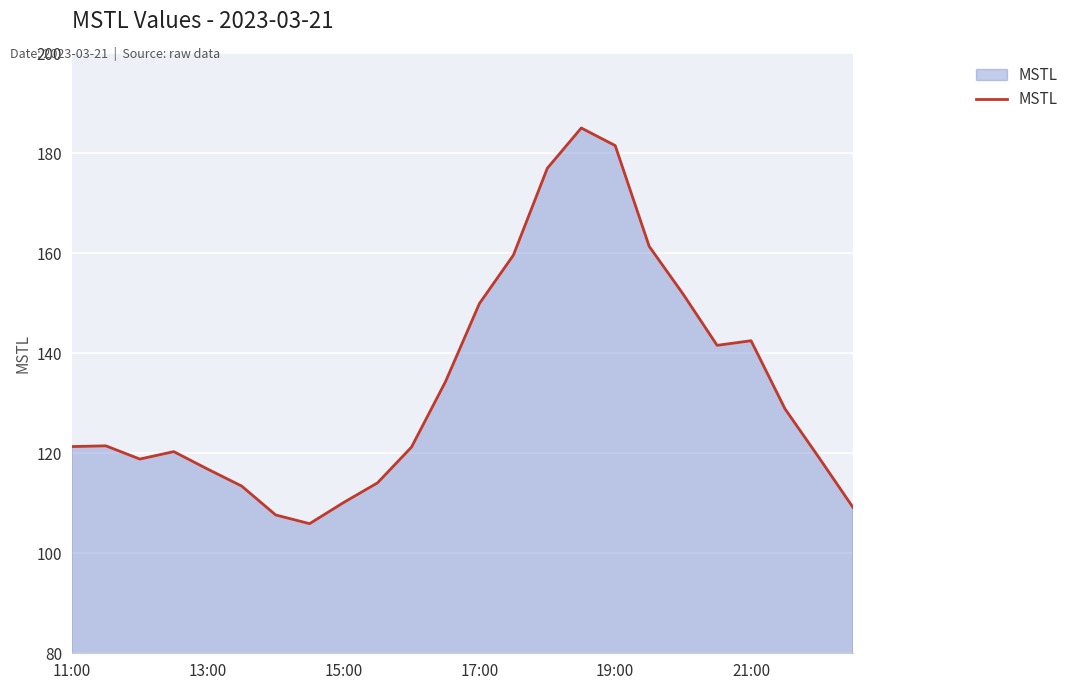

What is the minimum value shown in the chart?

105.9